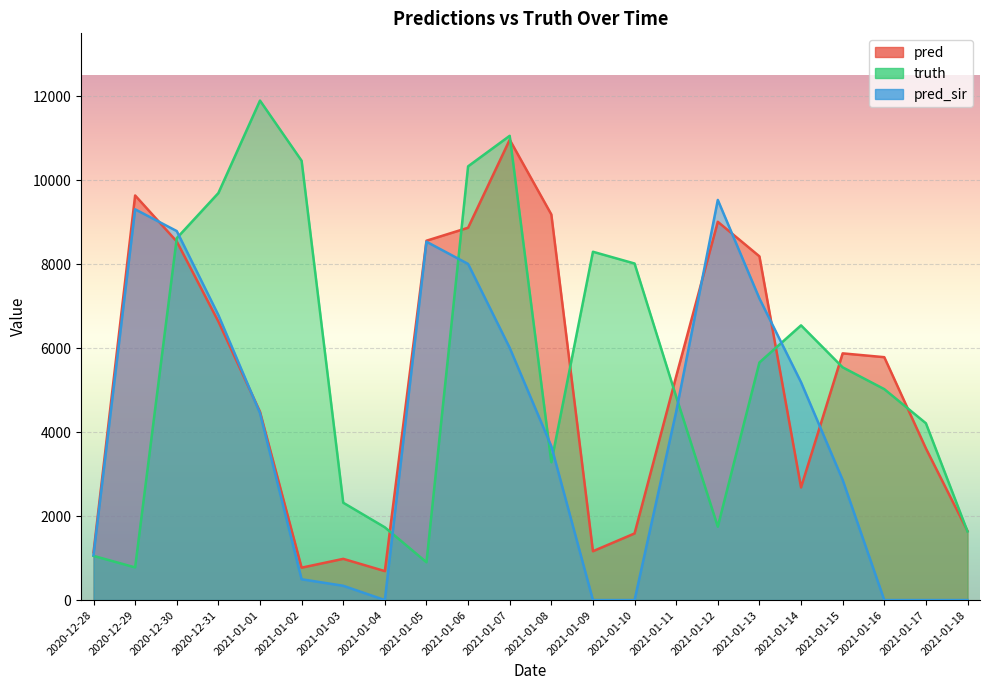

What is the value of the pred_sir point at the 9th from the left?

8536.0